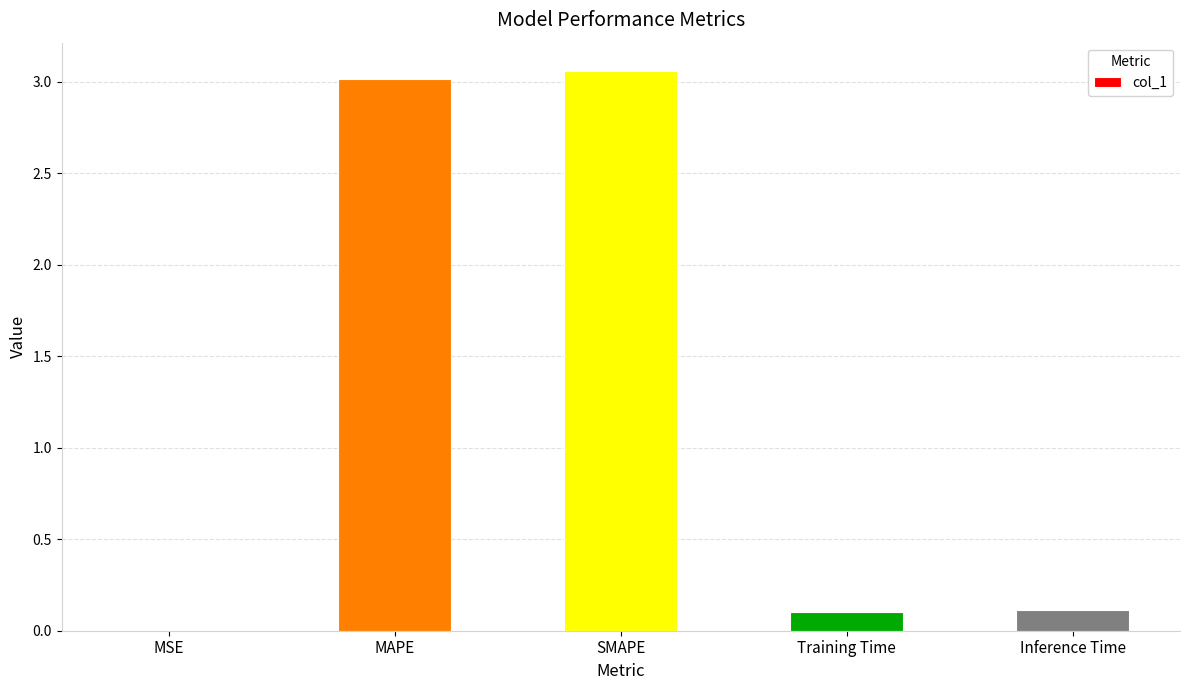

The chart shows a value of 0.0 at Inference Time. True or false?

False